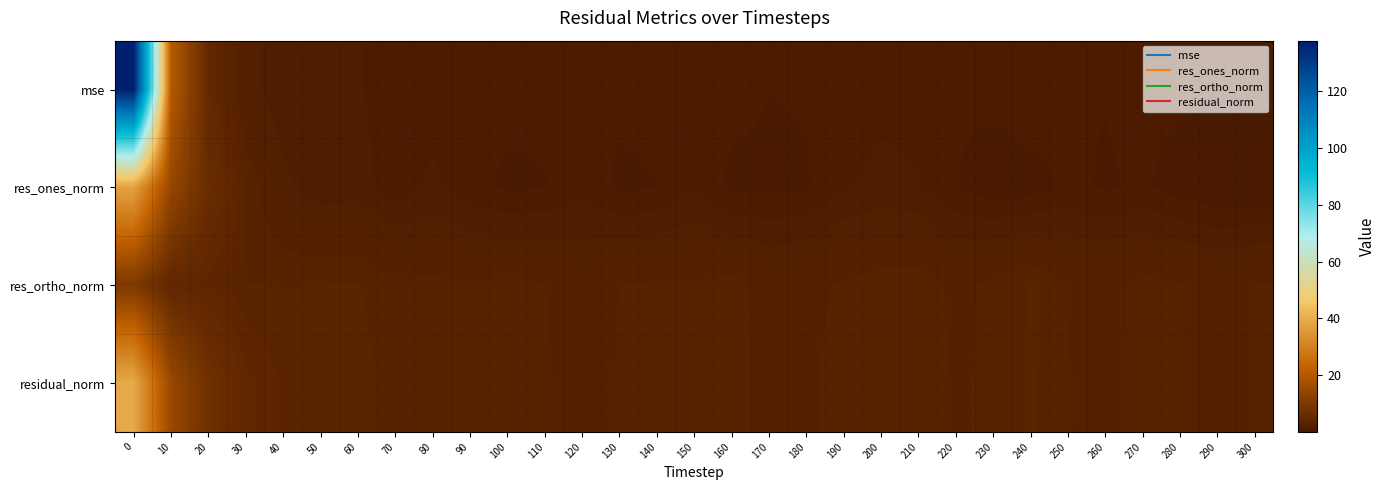

Which series has the largest total across all categories?

mse